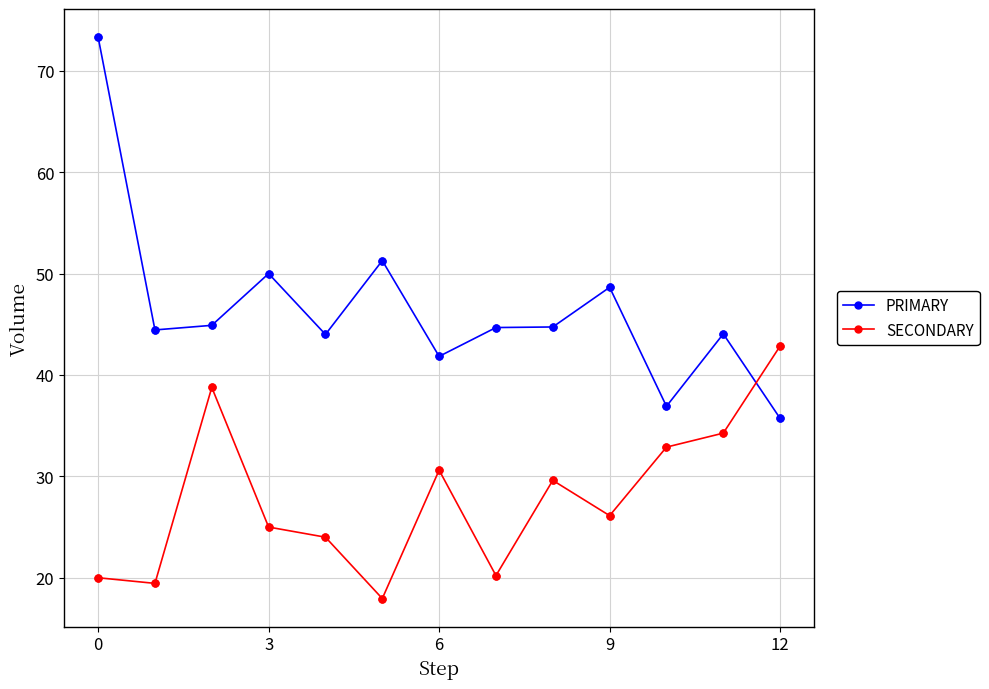

What is the value of the SECONDARY point at the 11th from the left?

32.9